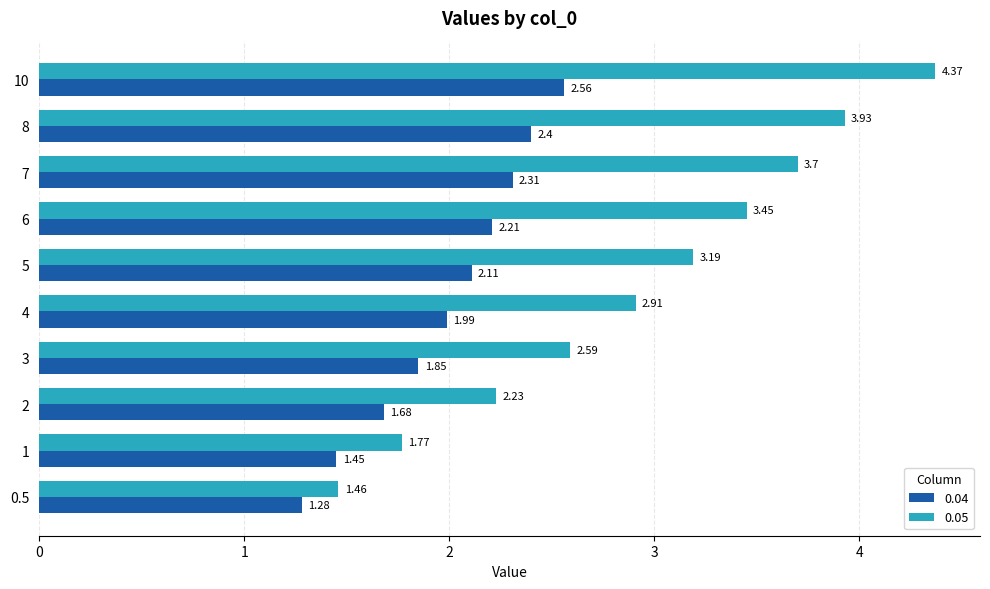

Which series has the largest total across all categories?

0.05